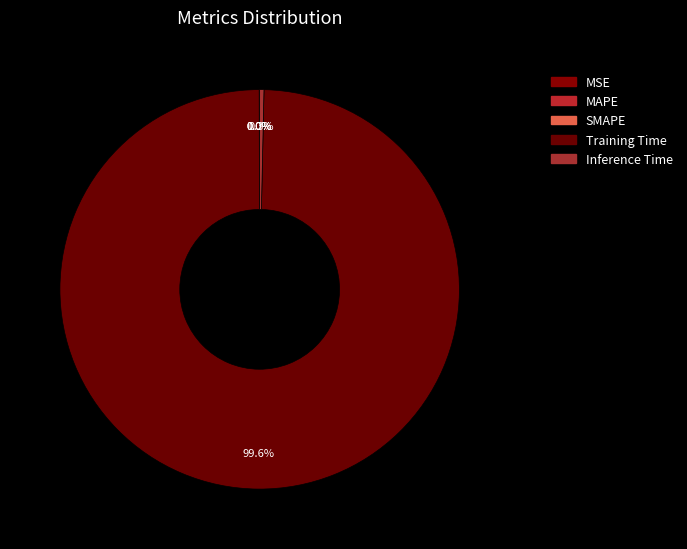

Which category has the biggest portion of the pie?

Training Time